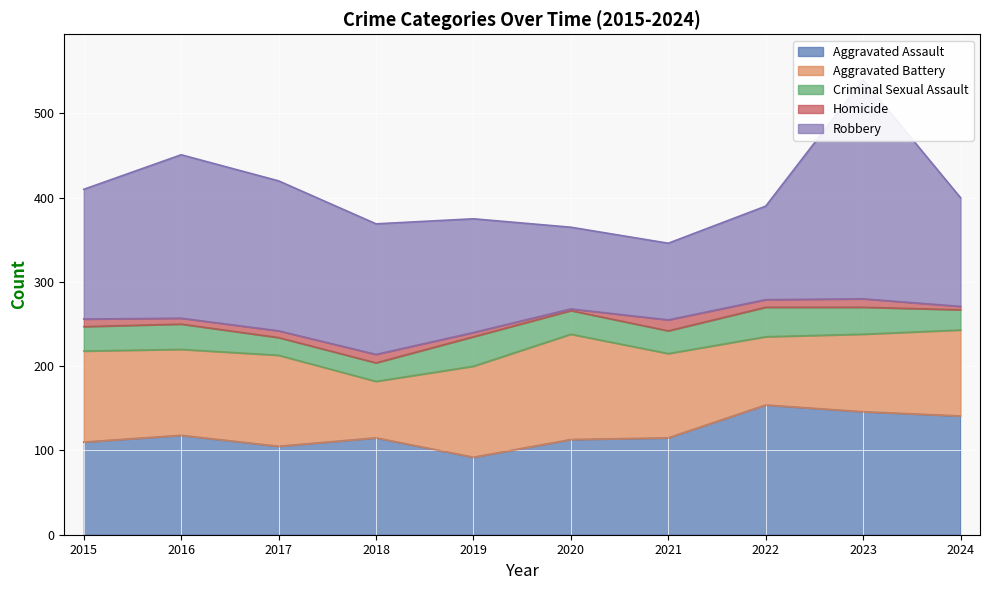

How many categories are shown in the chart?

10